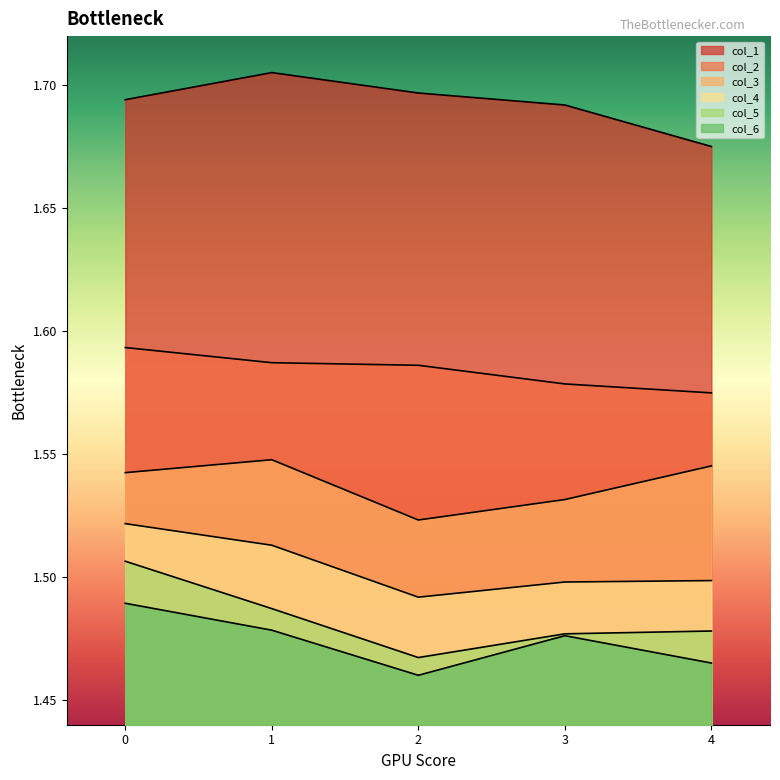

Does the chart have visible grid lines?

No